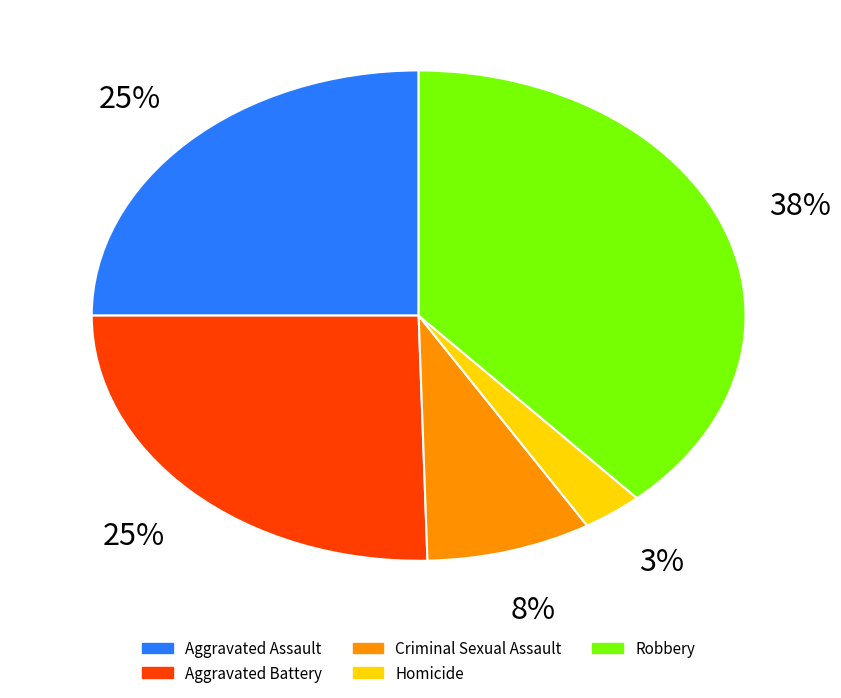

To the nearest percent, what portion does Aggravated Assault represent?

25%